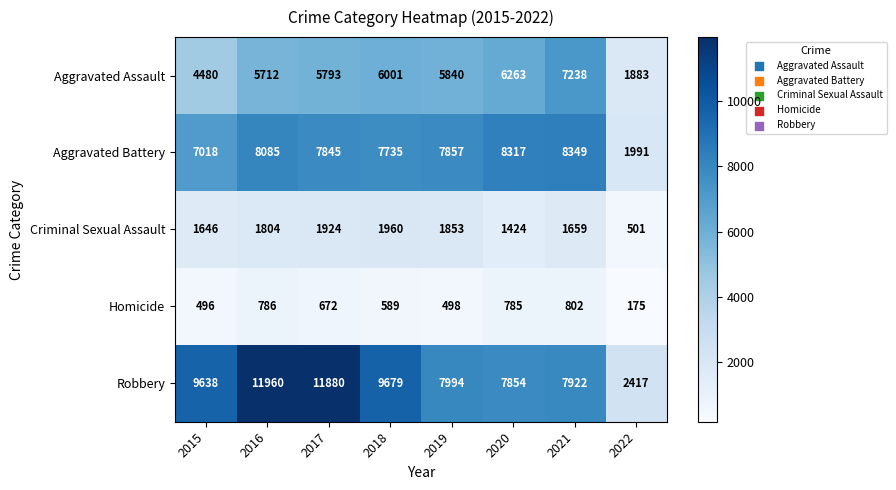

What is the sum of all Criminal Sexual Assault values?

12771